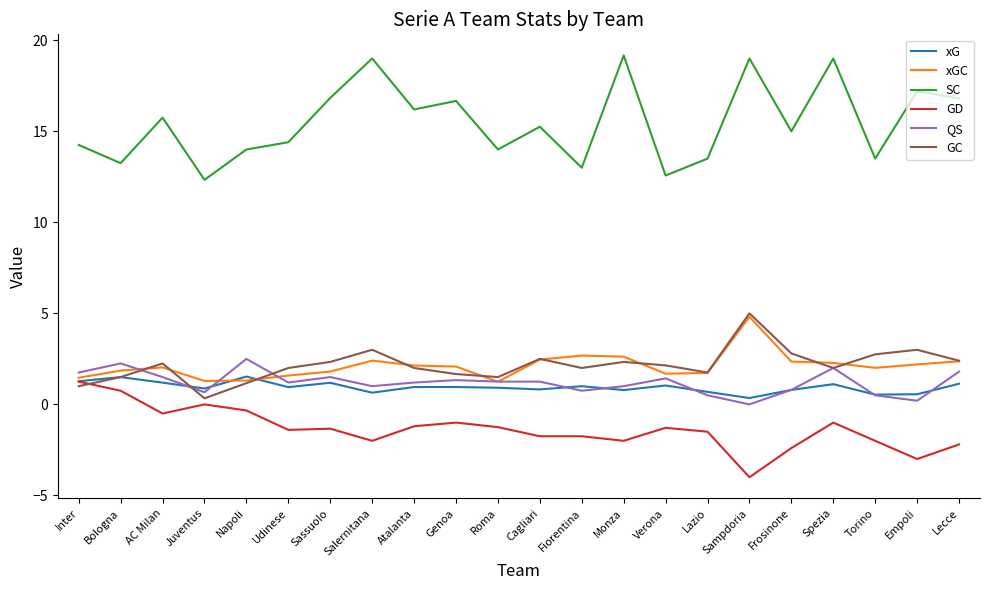

What position from the left is Udinese?

6